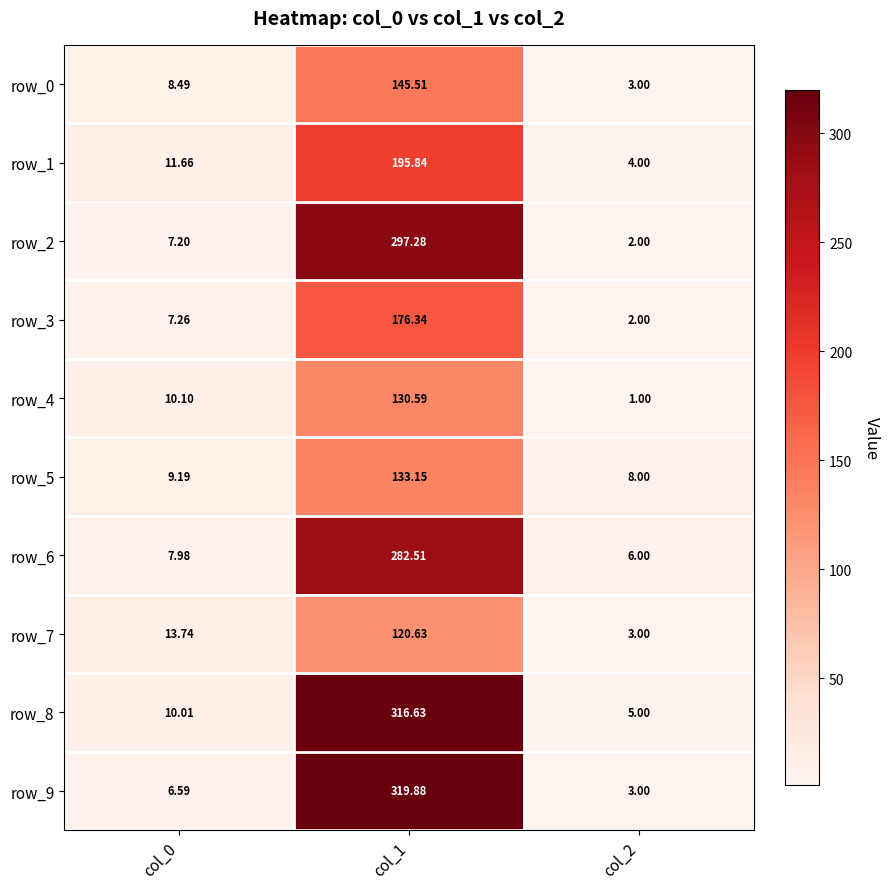

Is the value of row_4 at col_1 greater than the value of row_3 at col_1?

No